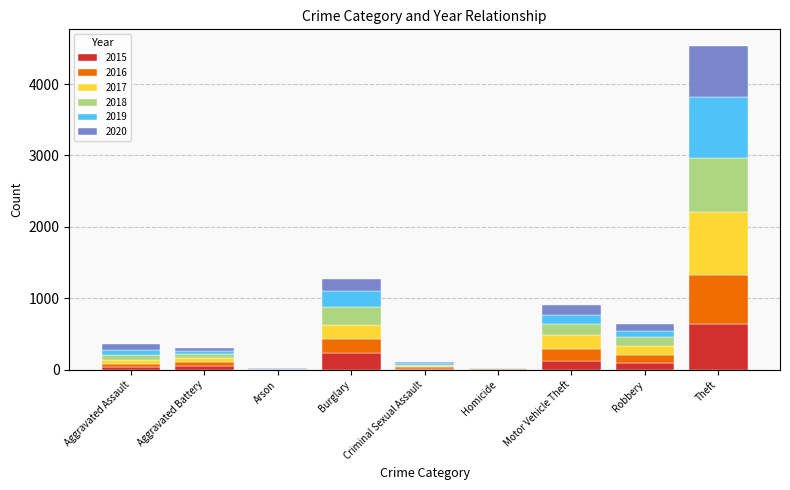

At which category is the sum across all series the highest?

Theft